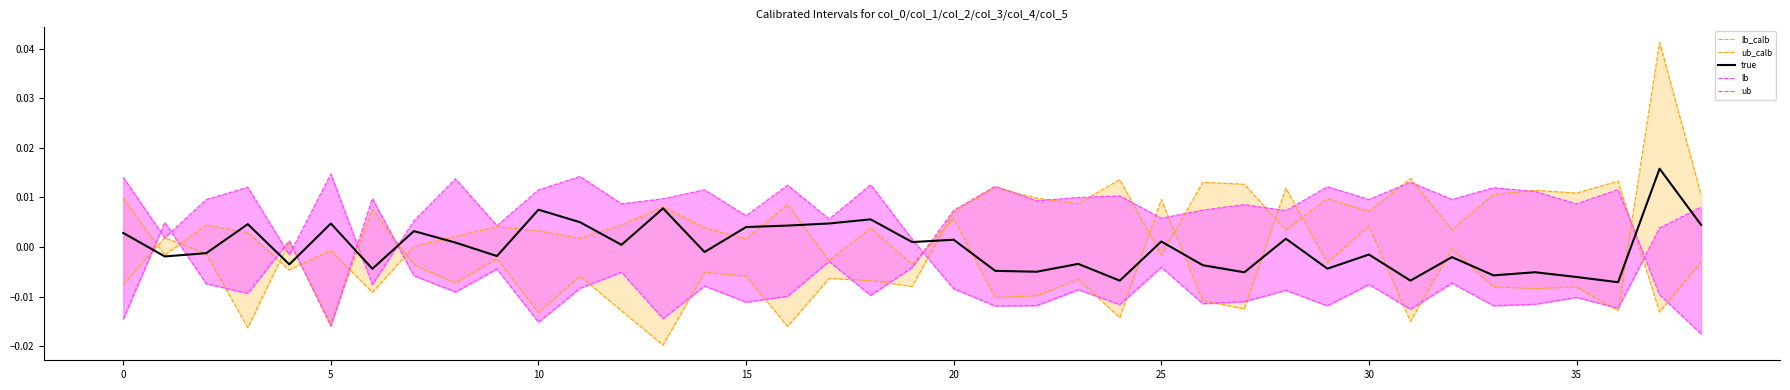

How many intersections are there between lb_calb and ub_calb?

8